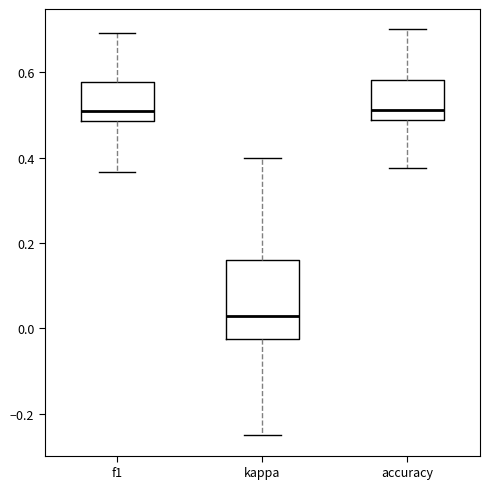

Reading left to right, transcribe this box plot: for each box, give where its median line is, the range the box spans, and where its two whiskers end, as read against the y-axis. The values are not printed on the chart, so give them approximately, as read against the axis.

f1: median 0.50, box 0.48 to 0.58, whiskers 0.36 to 0.70
kappa: median 0.02, box -0.02 to 0.16, whiskers -0.24 to 0.40
accuracy: median 0.52, box 0.48 to 0.58, whiskers 0.38 to 0.70